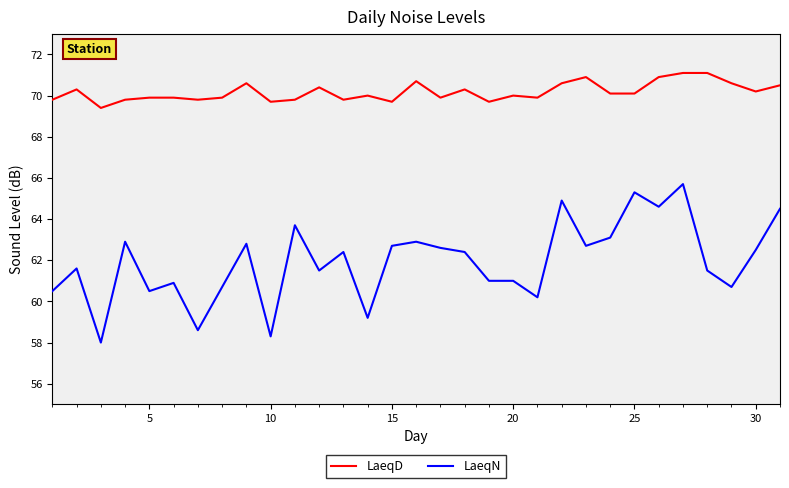

Rank the series by their average value, from highest to lowest.

LaeqD, LaeqN